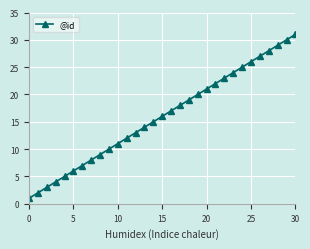

How many series are shown in this chart?

1